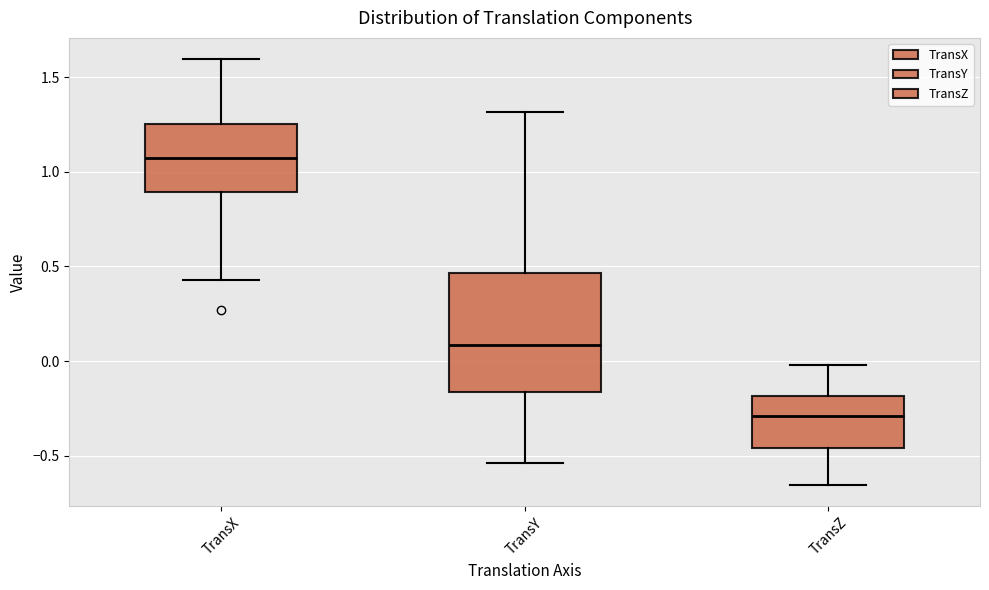

Reading left to right, read every box against the y-axis: the position of its median line, the range the box covers, and the ends of its whiskers. The values are not printed on the chart, so give them approximately, as read against the axis.

TransX: median 1.05, box 0.90 to 1.25, whiskers 0.45 to 1.60
TransY: median 0.10, box -0.15 to 0.45, whiskers -0.55 to 1.30
TransZ: median -0.30, box -0.45 to -0.20, whiskers -0.65 to 0.00